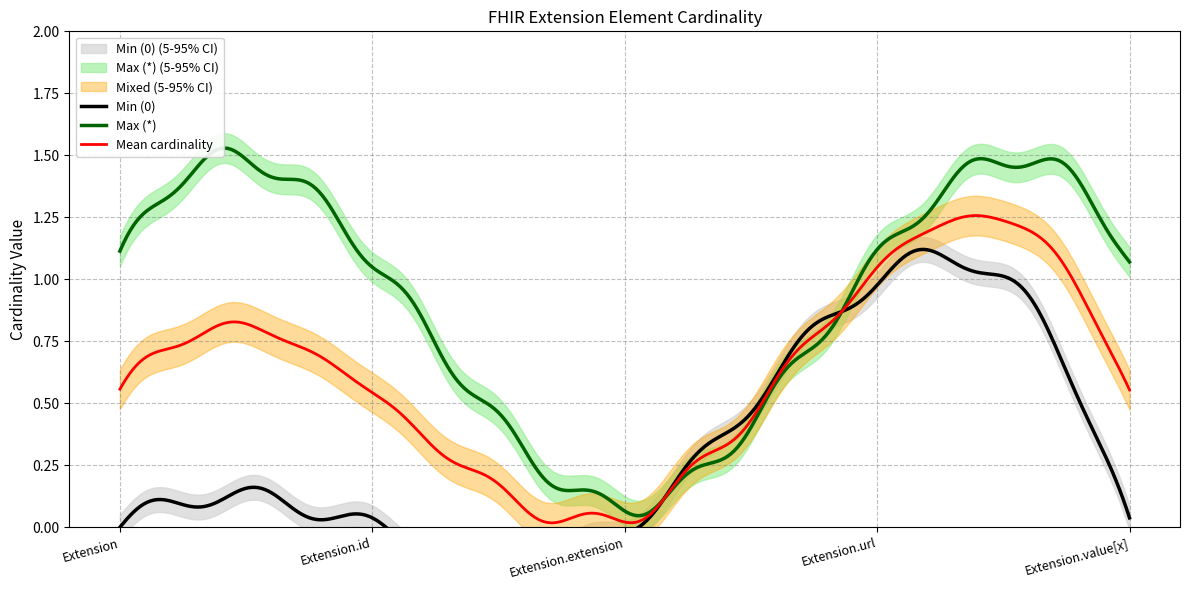

The value of Max (*) at Extension.id is 1. True or false?

True